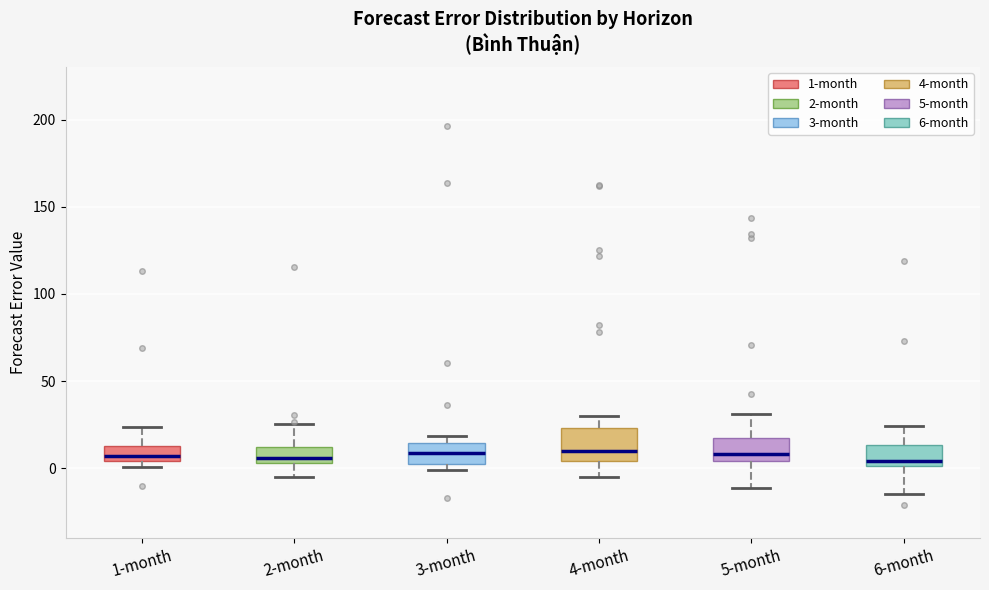

Reading left to right, transcribe this box plot: for each box, give where its median line is, the range the box spans, and where its two whiskers end, as read against the y-axis. The values are not printed on the chart, so give them approximately, as read against the axis.

1-month: median 5 (just above the box's lower edge), box 5 to 15, whiskers 0 to 25
2-month: median 5 (just above the box's lower edge), box 5 to 10, whiskers -5 to 25
3-month: median 10, box 0 to 15, whiskers 0 (just below the box's lower edge) to 20
4-month: median 10, box 5 to 25, whiskers -5 to 30
5-month: median 10, box 5 to 15, whiskers -10 to 30
6-month: median 5, box 0 to 15, whiskers -15 to 25